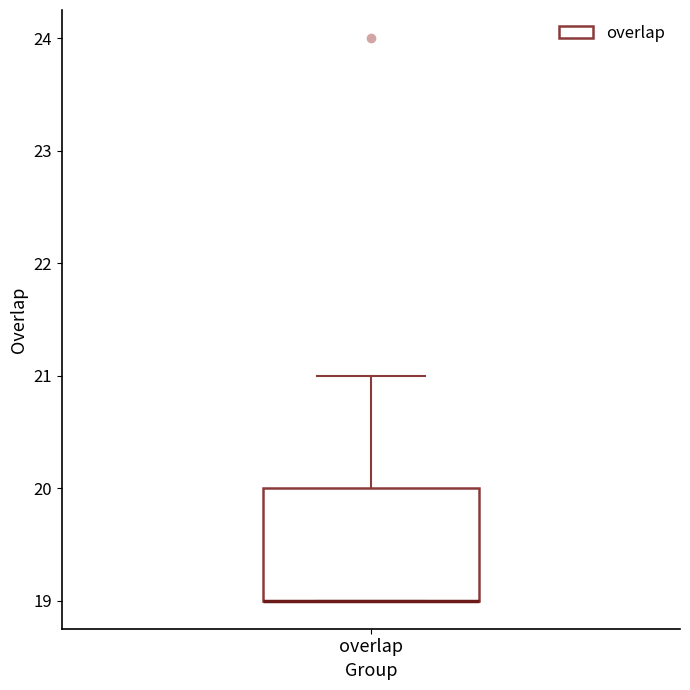

Where is the lower edge of the box for overlap on the y-axis? The values are not printed on the chart, so give them approximately, as read against the axis.

19